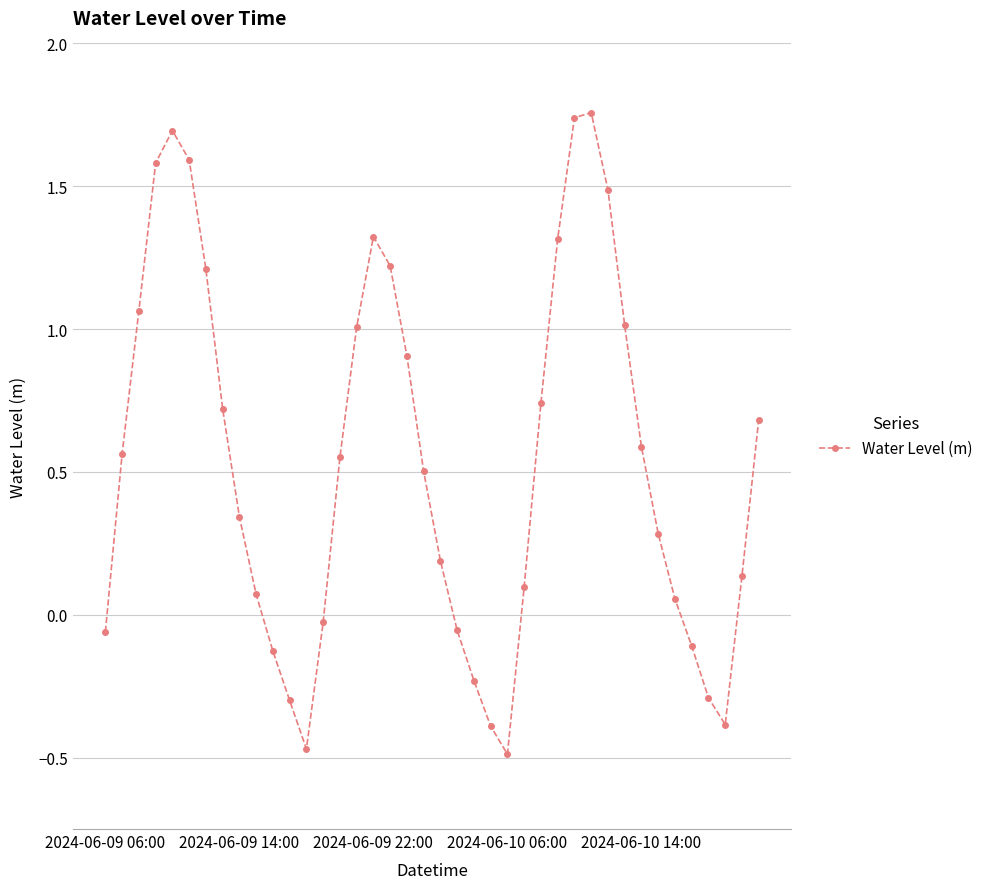

How many interior local peaks (higher than both neighbors) does the data have?

3